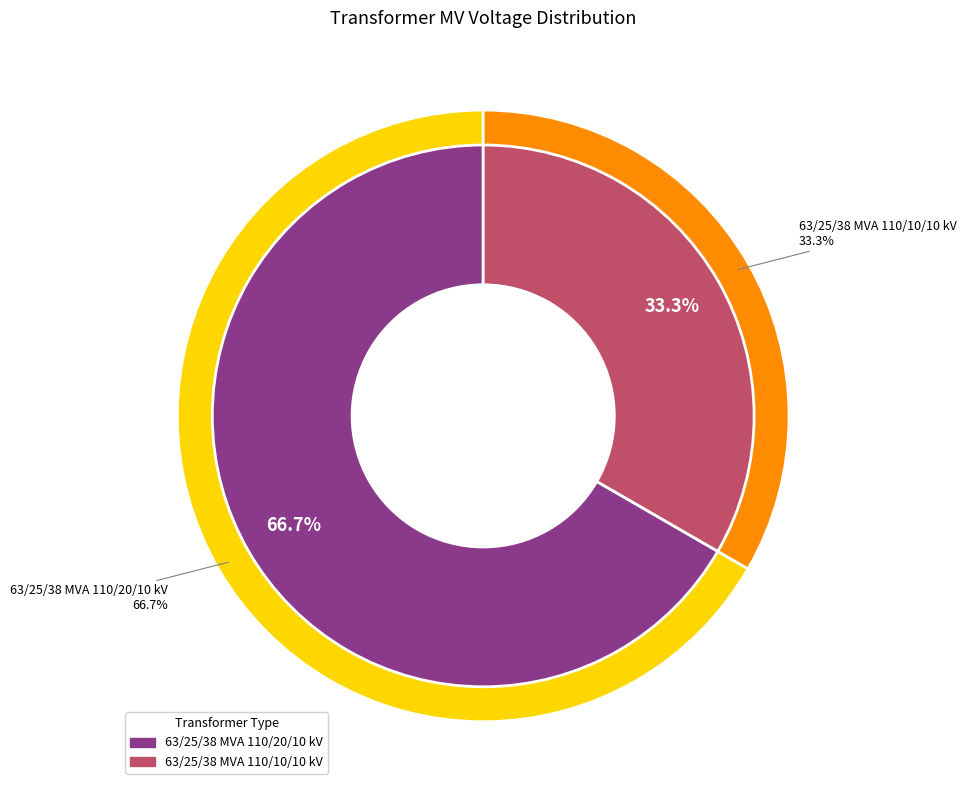

What is the largest slice in the pie chart?

63/25/38 MVA 110/20/10 kV